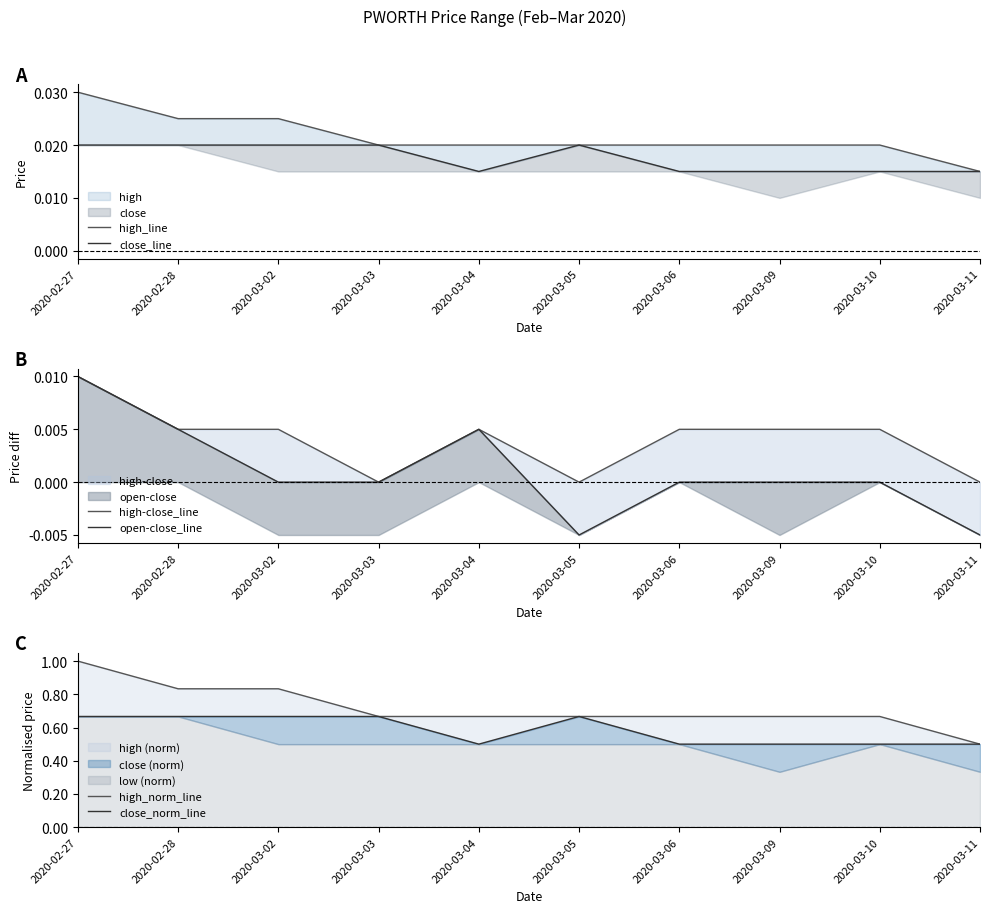

Is it true that high_line equals 0.0 at 2020-03-06?

False